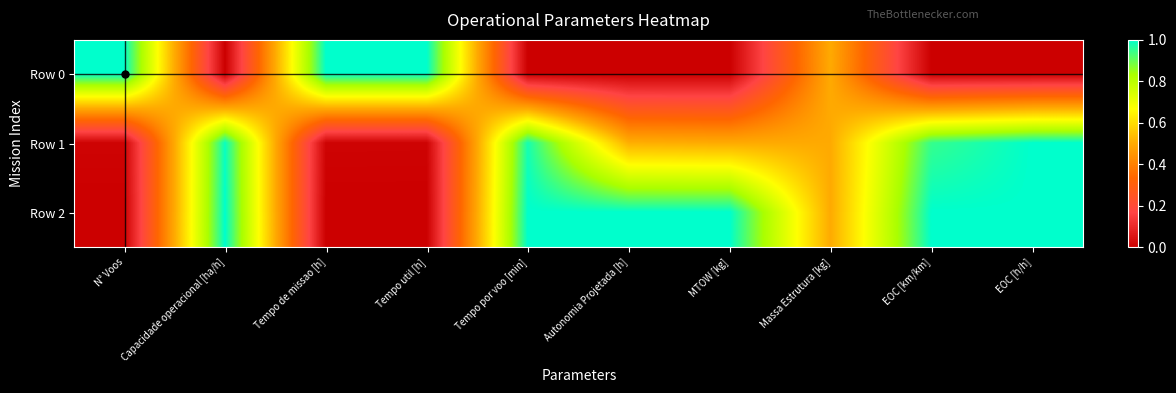

Reading right to left, list all the values displayed in this chart.

Row 0: EOC [h/h]=0.0	EOC [km/km]=0.0	Massa Estrutura [kg]=0.5	MTOW [kg]=0.0	Autonomia Projetada [h]=0.0	Tempo por voo [min]=0.0	Tempo util [h]=1.0	Tempo de missao [h]=1.0	Capacidade operacional [ha/h]=0.0	N° Voos=1.0
Row 1: EOC [h/h]=1.0	EOC [km/km]=0.9	Massa Estrutura [kg]=0.5	MTOW [kg]=0.5	Autonomia Projetada [h]=0.5	Tempo por voo [min]=1.0	Tempo util [h]=0.0	Tempo de missao [h]=0.0	Capacidade operacional [ha/h]=1.0	N° Voos=0.0
Row 2: EOC [h/h]=1.0	EOC [km/km]=1.0	Massa Estrutura [kg]=0.5	MTOW [kg]=1.0	Autonomia Projetada [h]=1.0	Tempo por voo [min]=1.0	Tempo util [h]=0.0	Tempo de missao [h]=0.0	Capacidade operacional [ha/h]=1.0	N° Voos=0.0